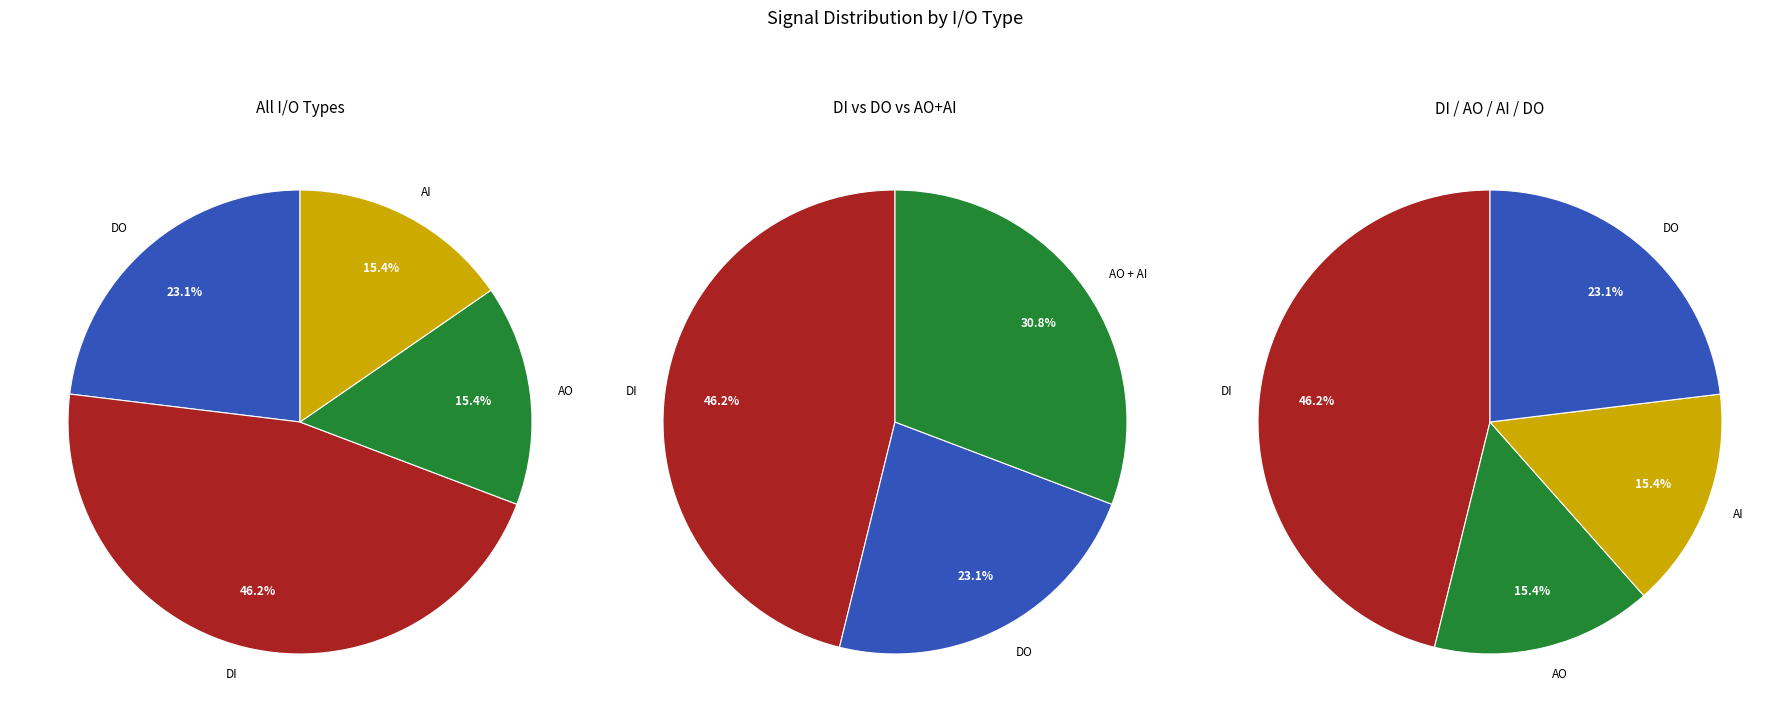

What percentage is the DI slice, to the nearest percent?

46%